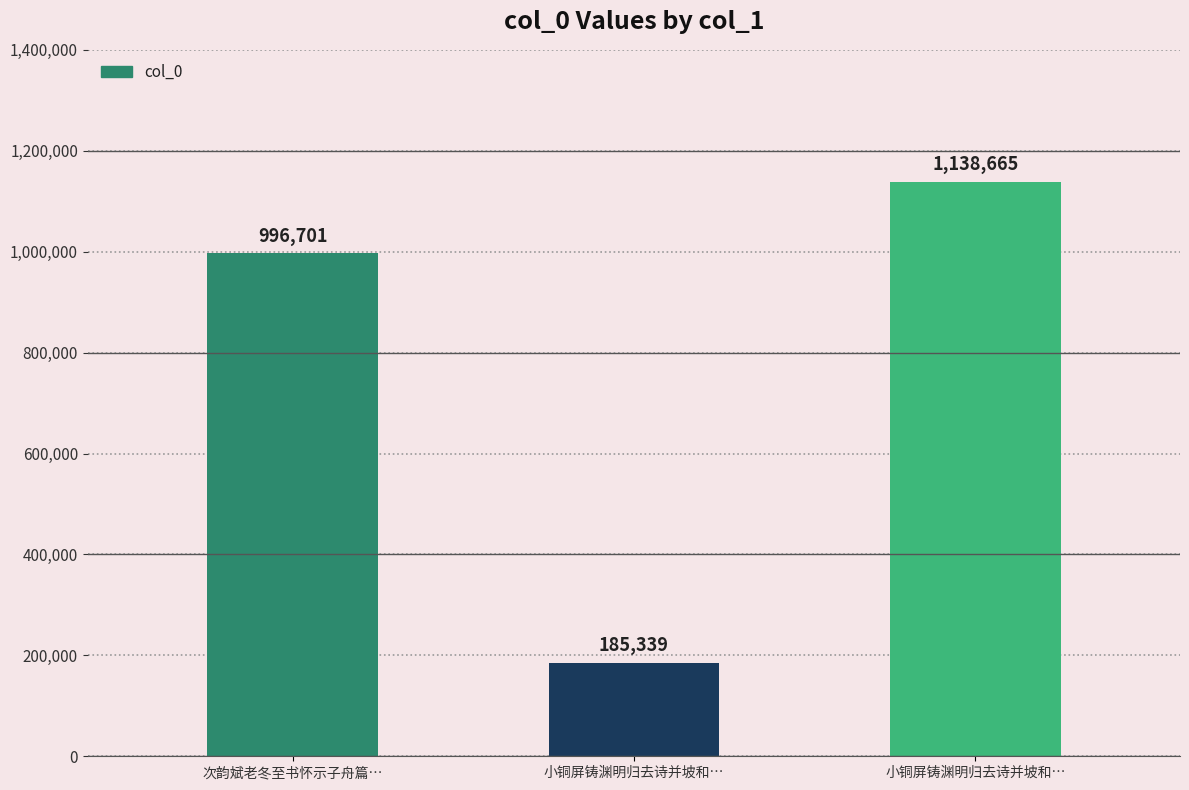

What is the greatest value displayed?

1138665